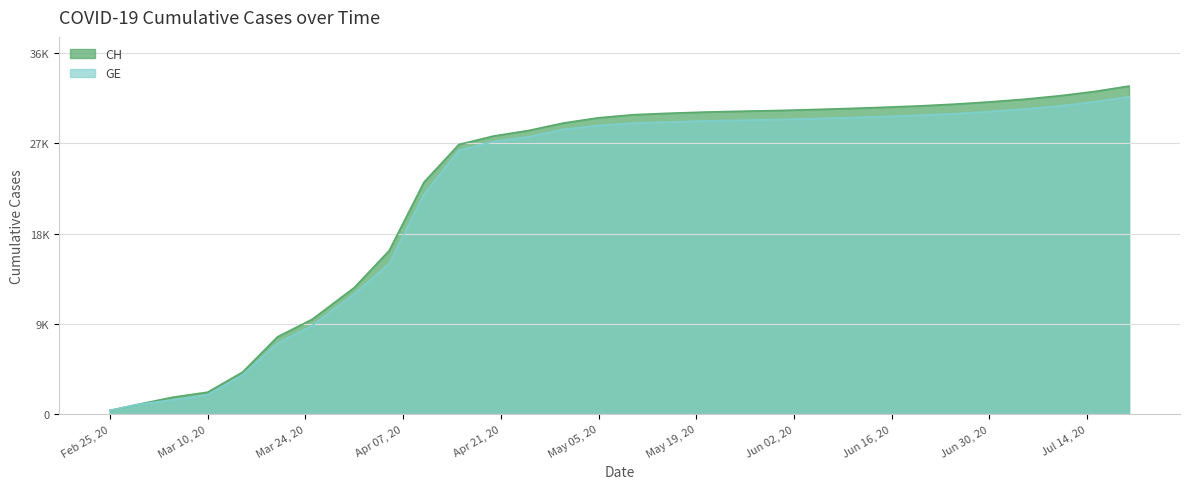

True or false: CH and GE cross at least once.

False